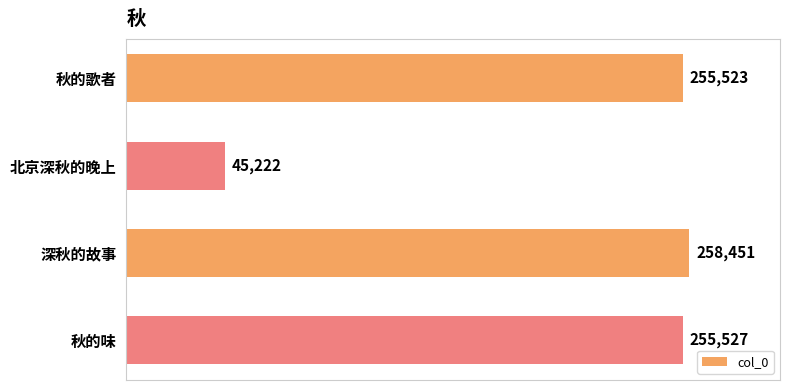

Are the bars grouped side by side (vs. stacked)?

No